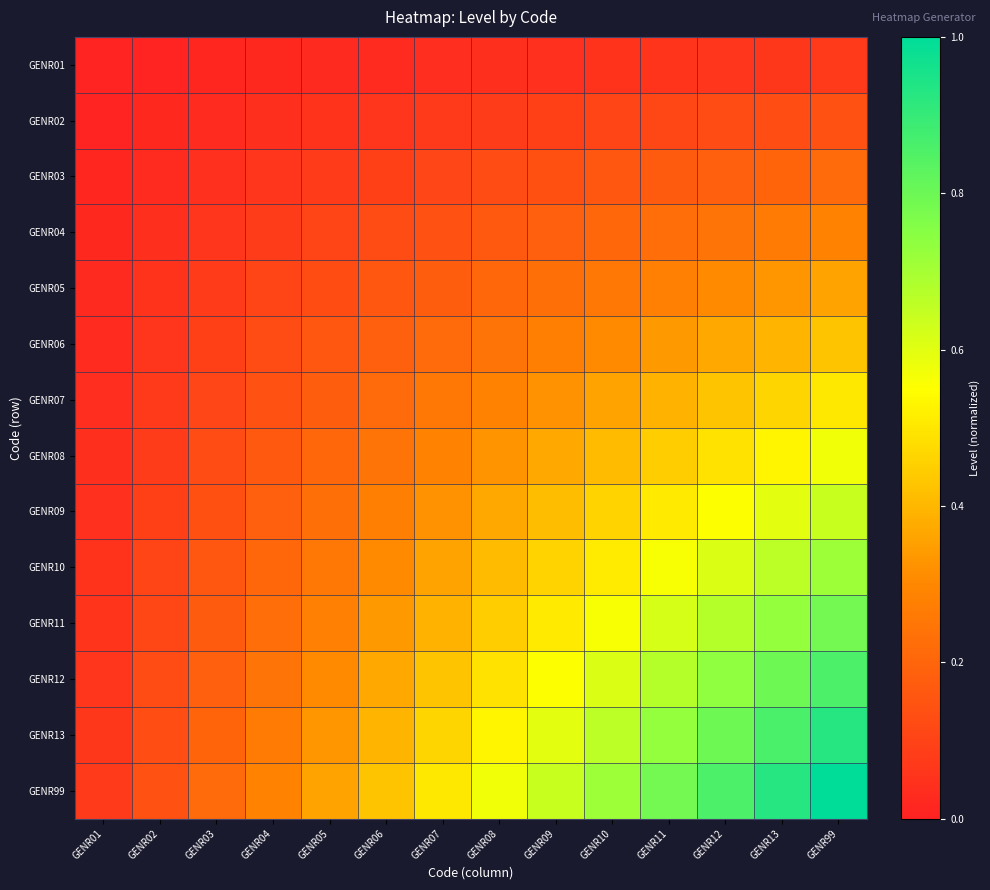

List the series in order of their peak value, highest first.

GENR99, GENR13, GENR12, GENR11, GENR10, GENR09, GENR08, GENR07, GENR06, GENR05, GENR04, GENR03, GENR02, GENR01